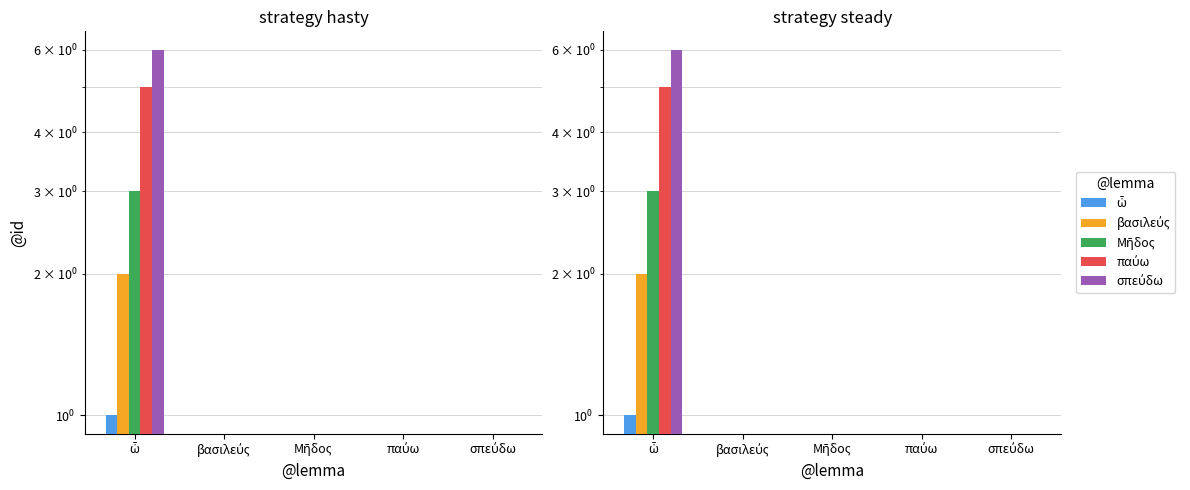

How many bars are there in each group?

5